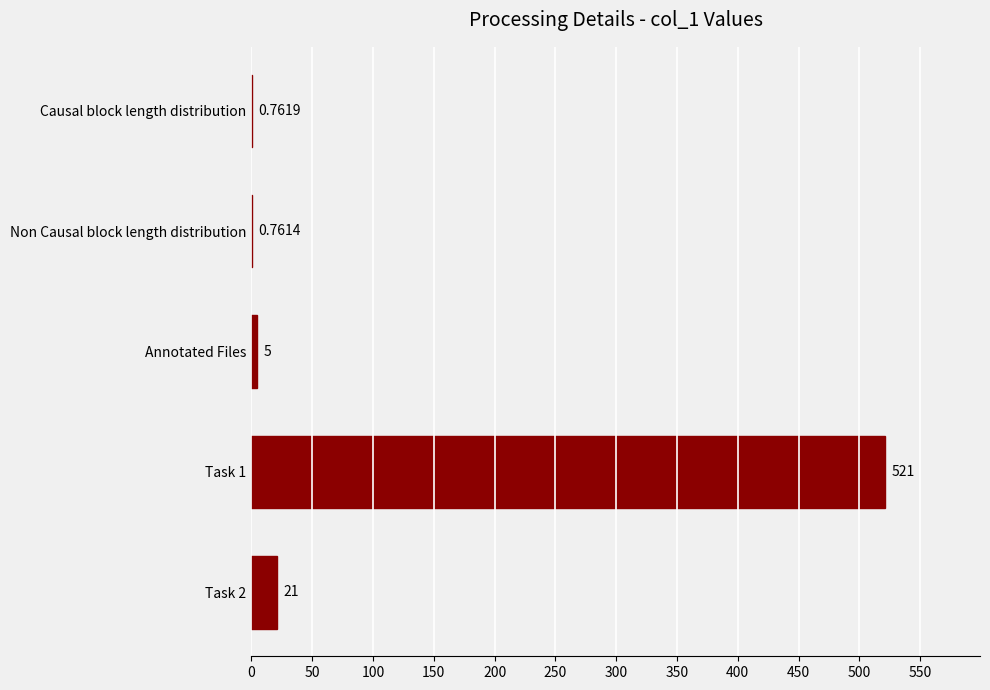

What is the change in value from Annotated Files to Task 2?

+16.0